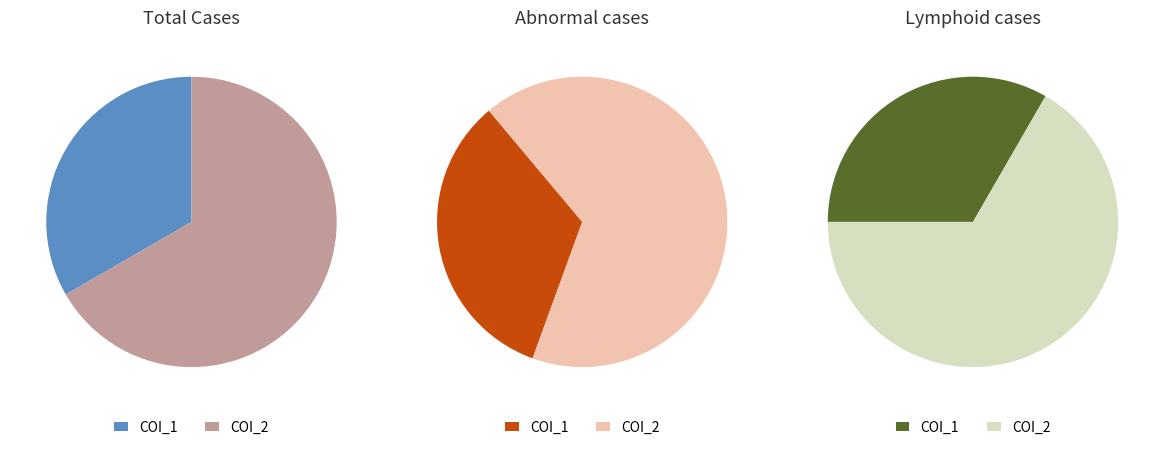

Rank the categories by value from lowest to highest.

COI_1, COI_2